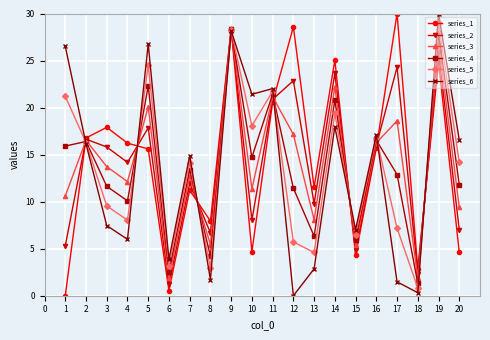

What is the value of the series_2 point at the 7th from the left?

12.0